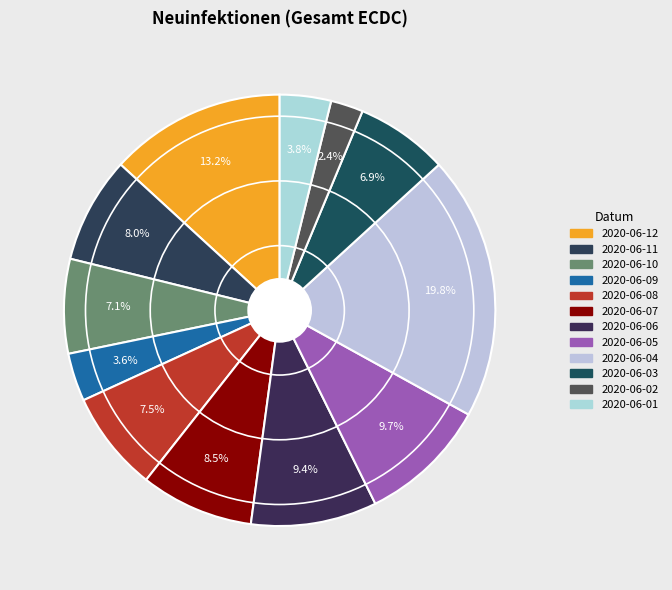

What is the change in value from 2020-06-10 to 2020-06-08?

+52